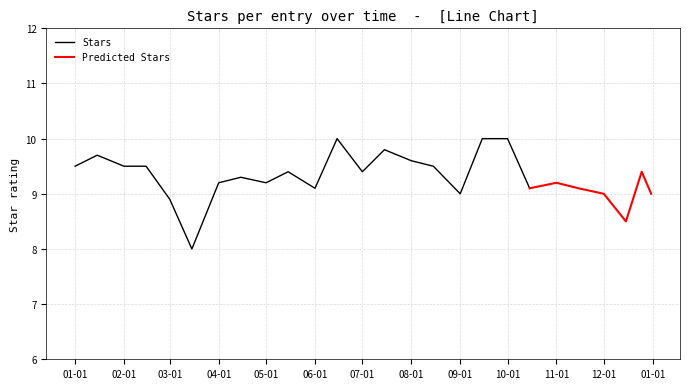

At 2024-09-01, list the series in order from smallest to largest.

Stars, Predicted Stars